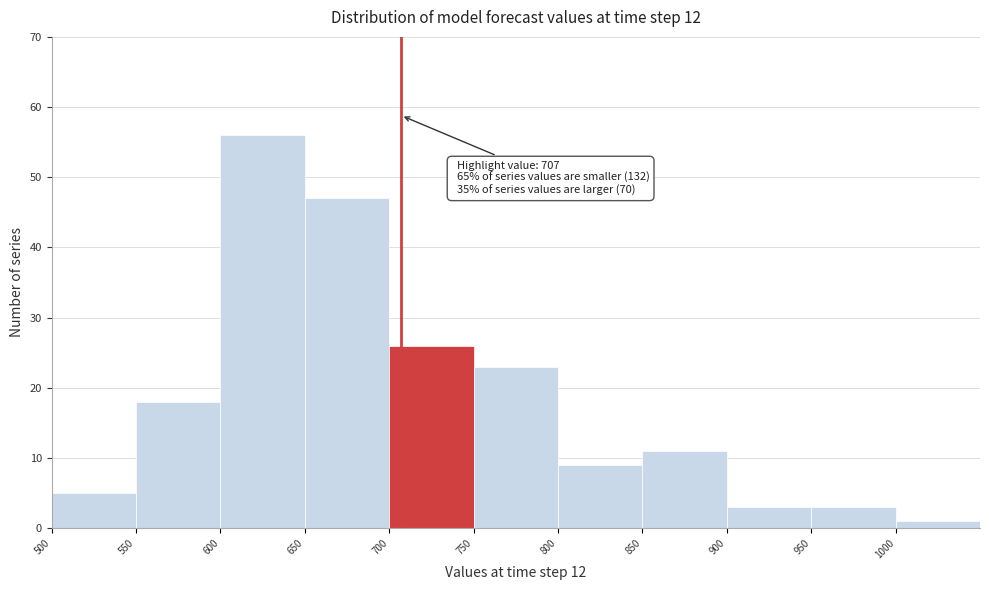

Over which range of the x-axis is the bar tallest?

600 to 650